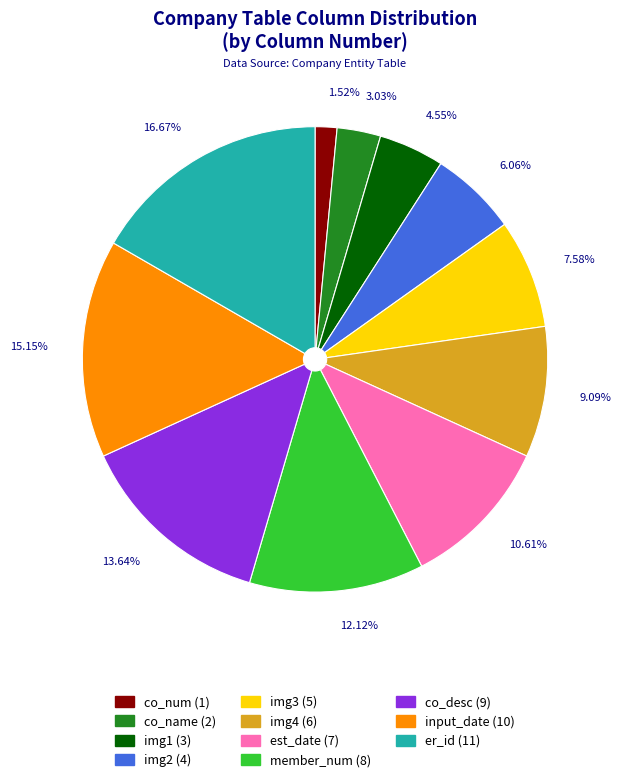

Which slice is the smallest?

co_num